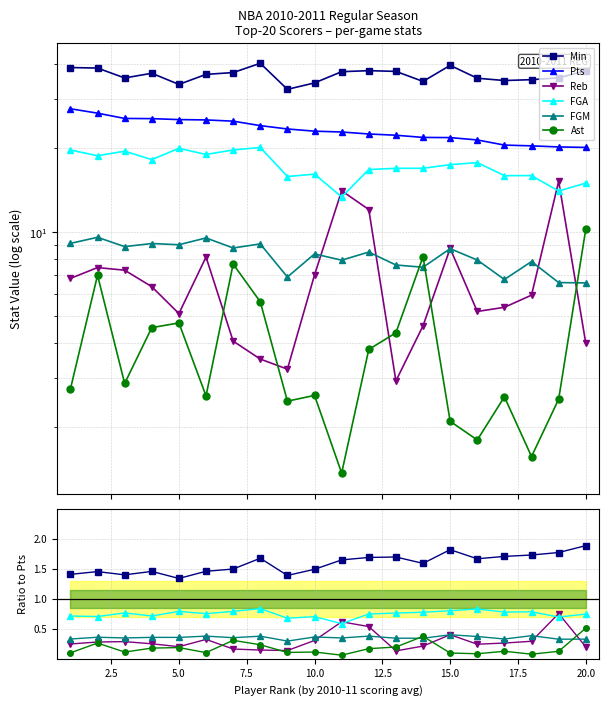

How many intersections are there between FGM and Ast?

3